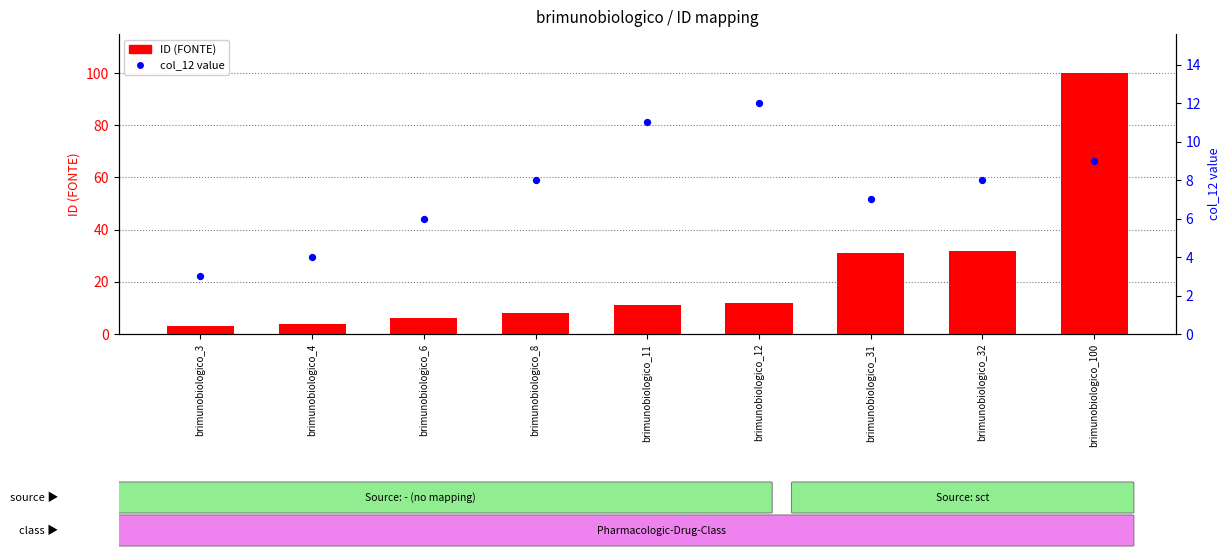

At which category is the sum across all series the highest?

brimunobiologico_100